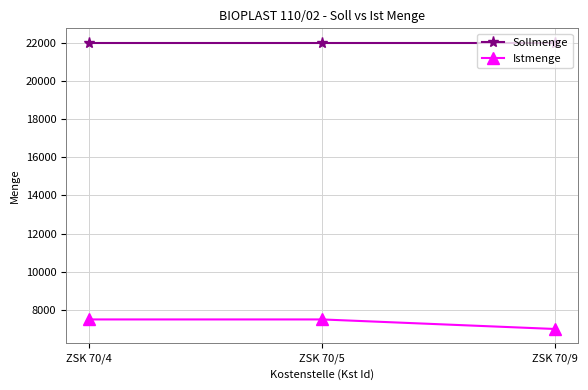

Reading right to left, list all the values displayed in this chart.

Sollmenge: 22000	22000	22000
Istmenge: 7000	7500	7500